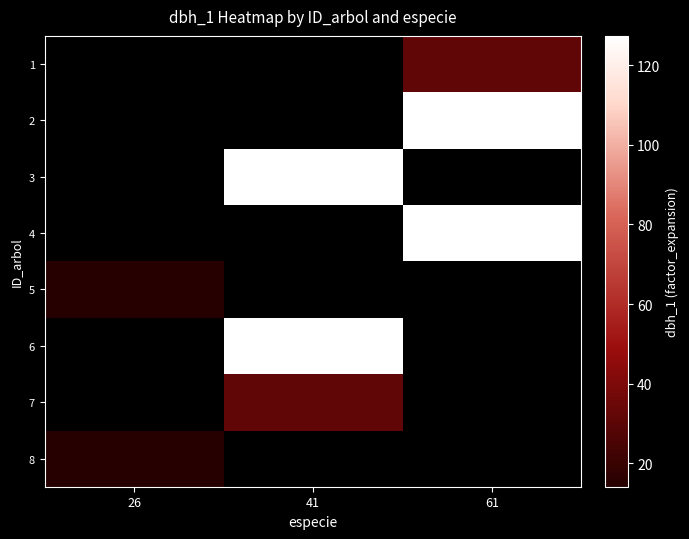

Reading right to left, what are all the values shown in this chart?

1: 61=31.8	41=0.0	26=0.0
2: 61=127.3	41=0.0	26=0.0
3: 61=0.0	41=127.3	26=0.0
4: 61=127.3	41=0.0	26=0.0
5: 61=0.0	41=0.0	26=14.2
6: 61=0.0	41=127.3	26=0.0
7: 61=0.0	41=31.8	26=0.0
8: 61=0.0	41=0.0	26=14.2